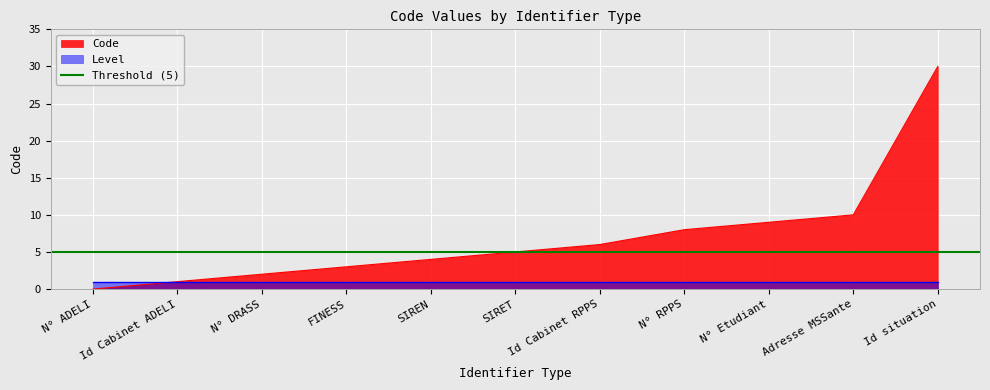

What is the change in value from FINESS to N° Etudiant?

+6